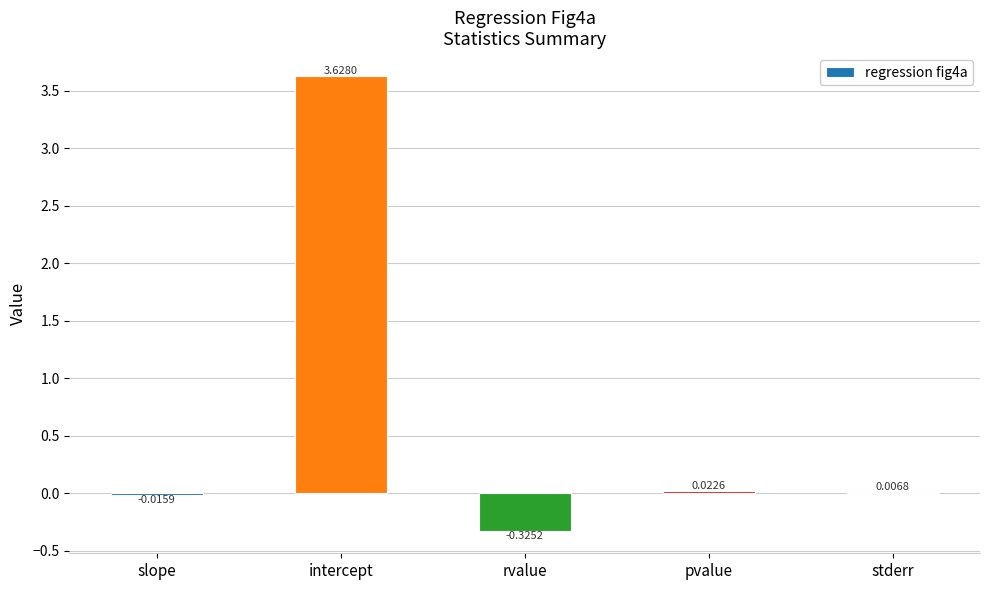

What is the sum of all values?

3.3